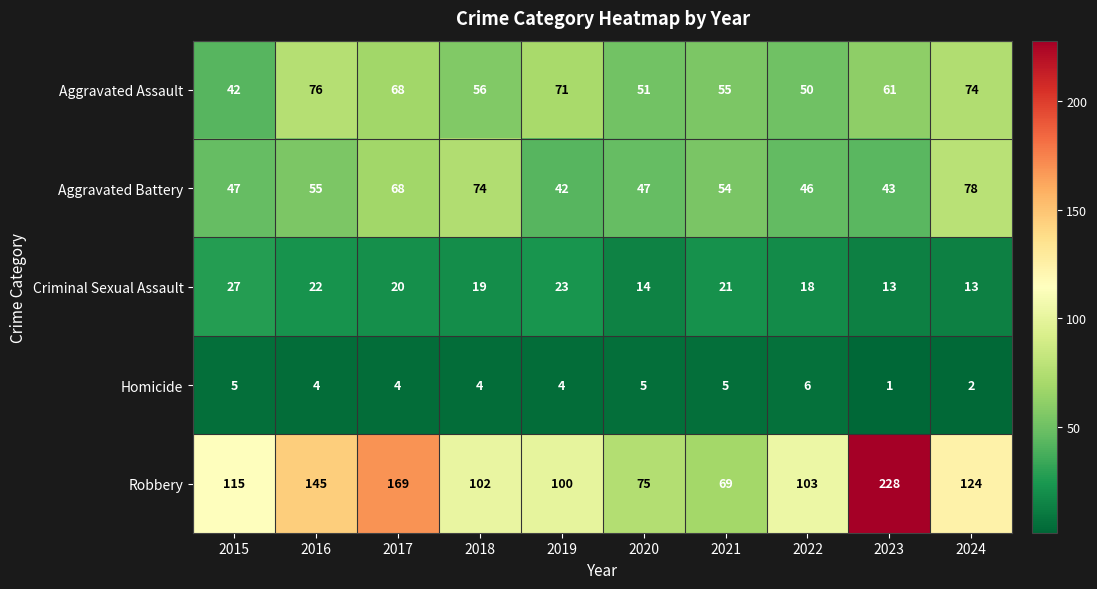

Count the number of categories in the chart.

10